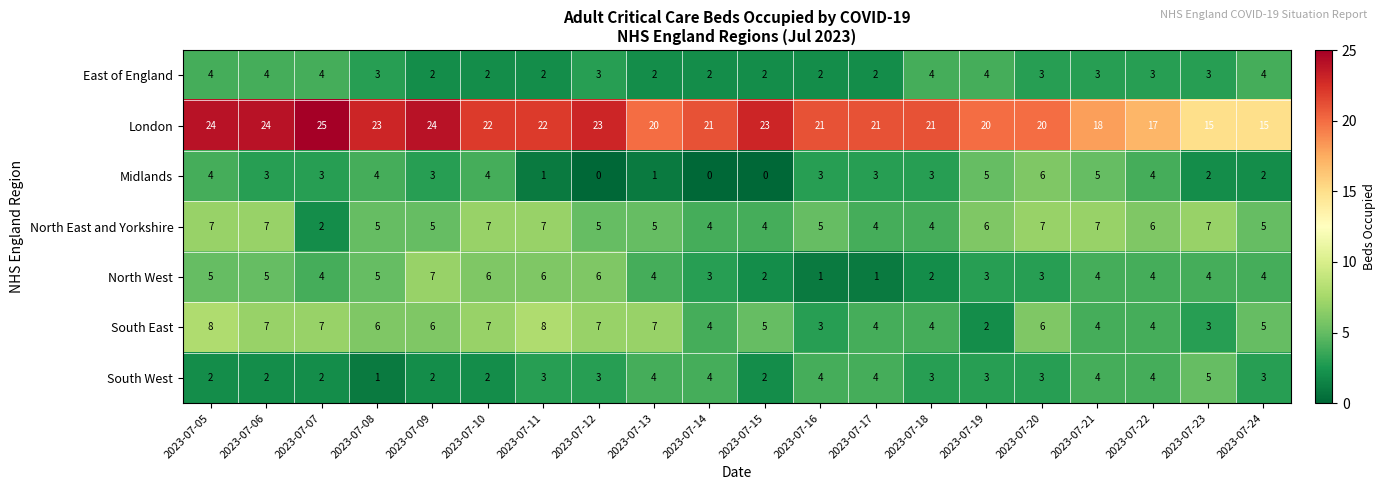

What is the maximum value for North West?

7